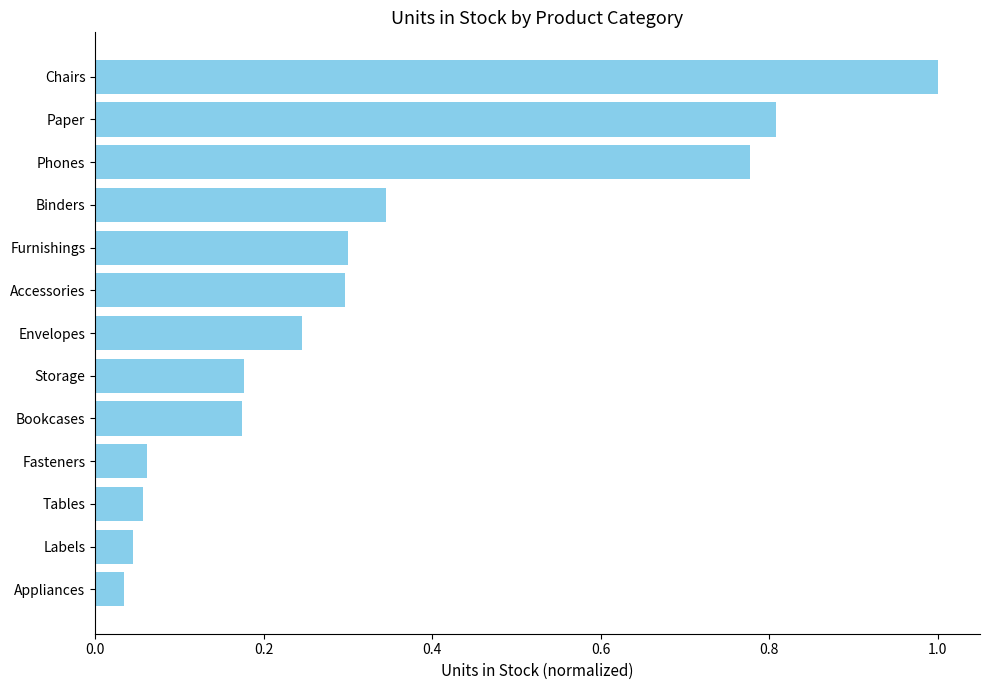

The value at Phones is 0.3. True or false?

False